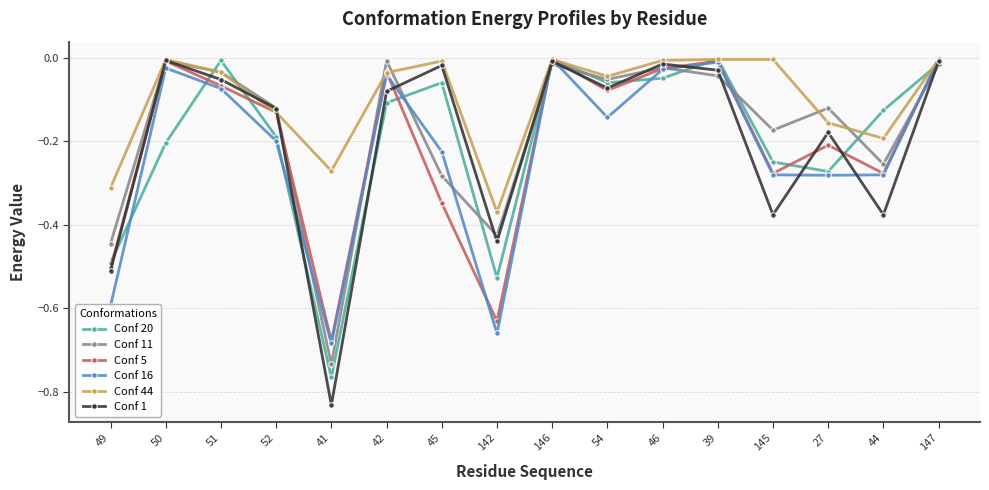

Is the value of Conf 1 at 44 greater than the value of Conf 44 at 52?

No